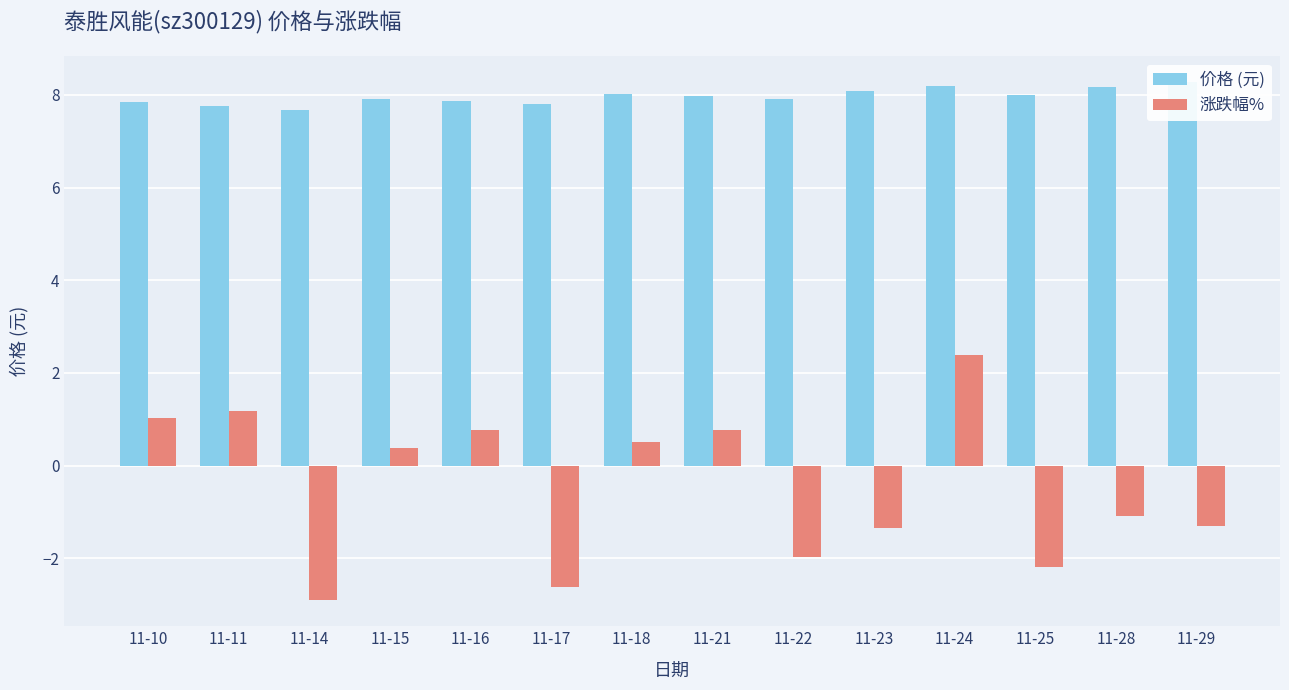

Count the number of data series in this chart.

2